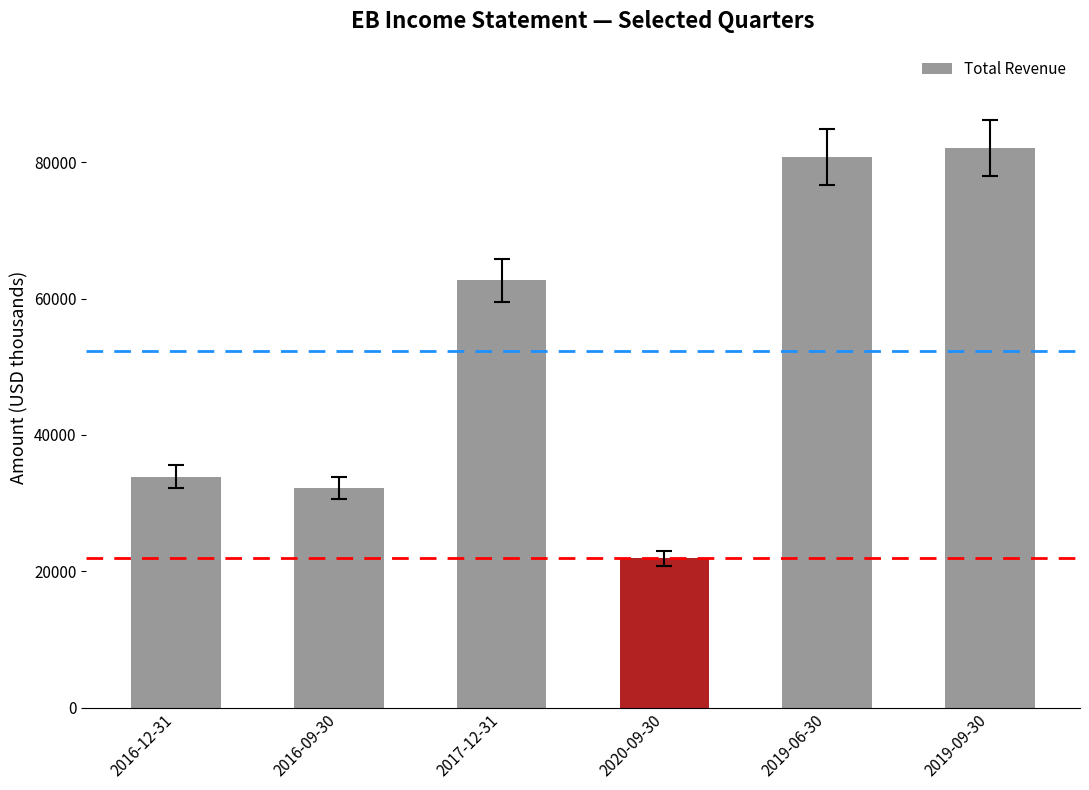

What is the average value?

52267